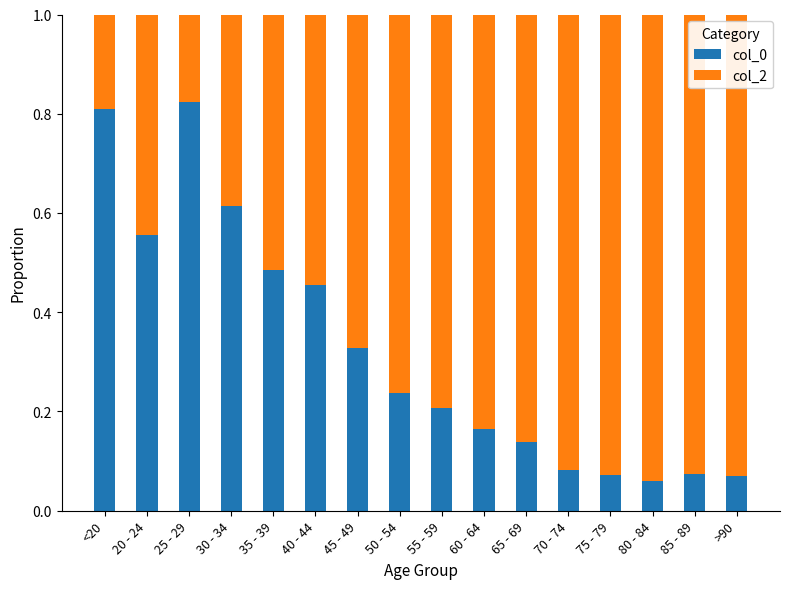

What is the total value across all series at 35 - 39?

1.0